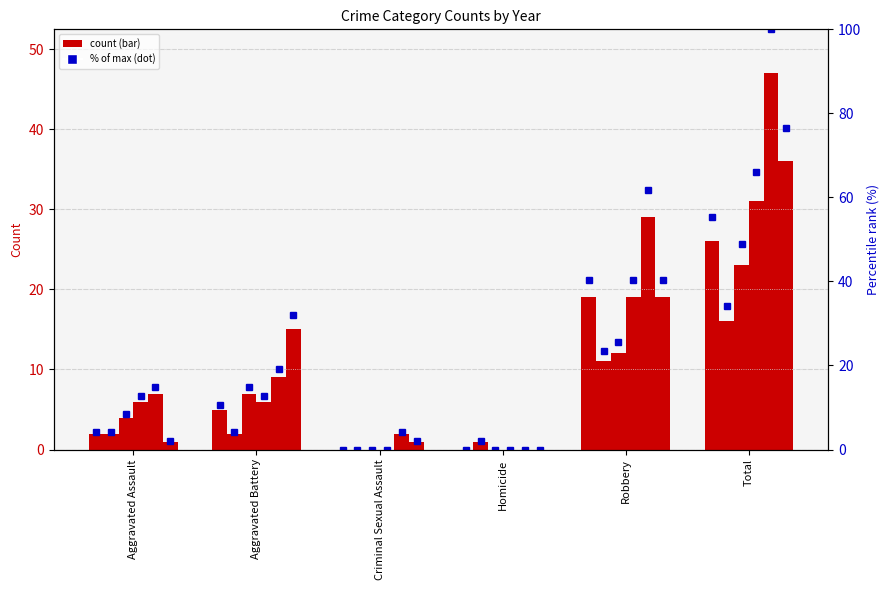

What position from the right is Criminal Sexual Assault?

4